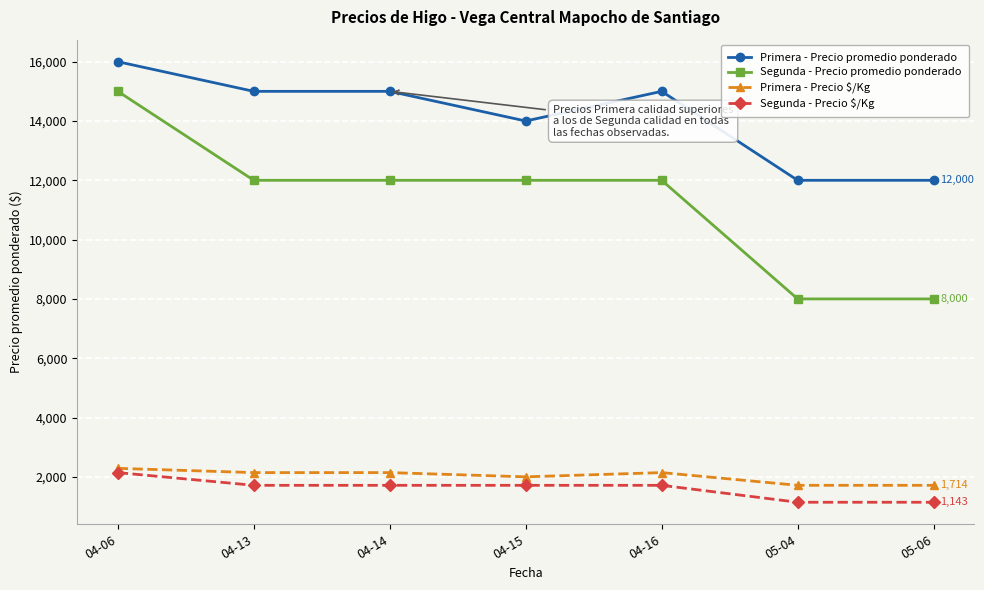

Which category has the highest value in the Segunda - Precio promedio ponderado series?

04-06